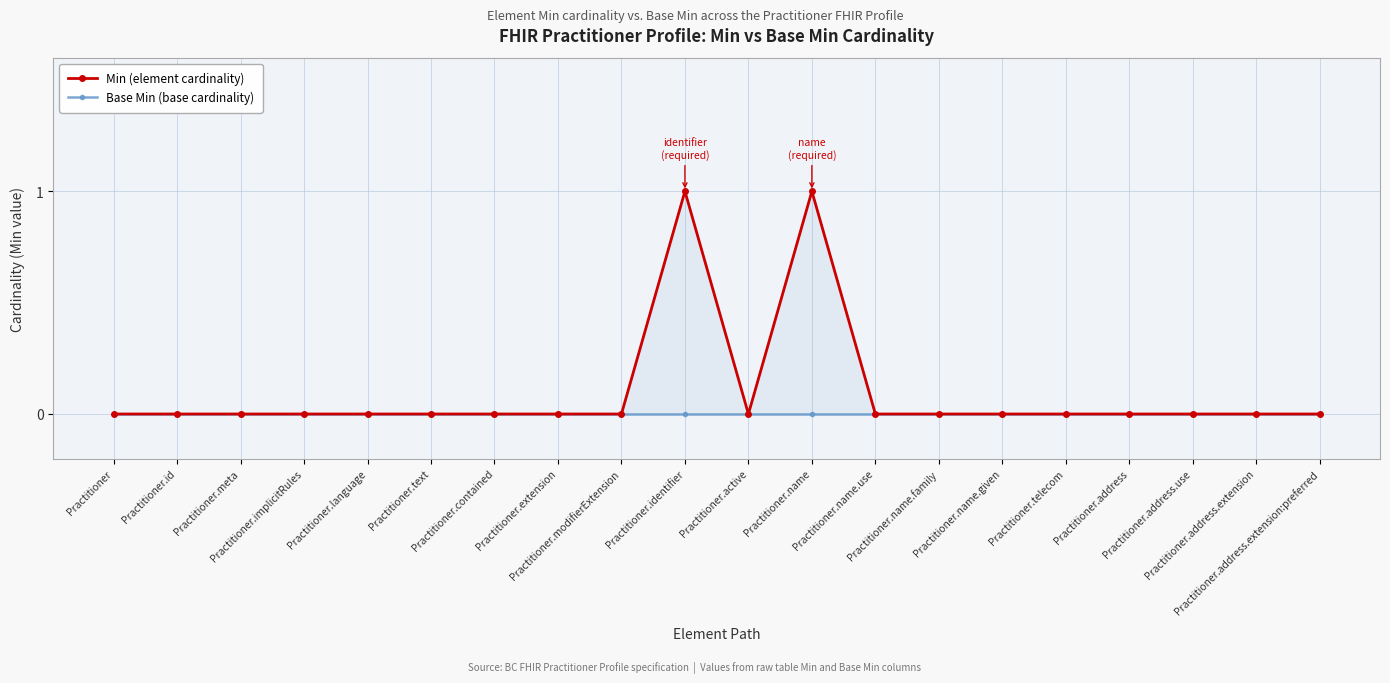

How many lines are shown in the chart?

2